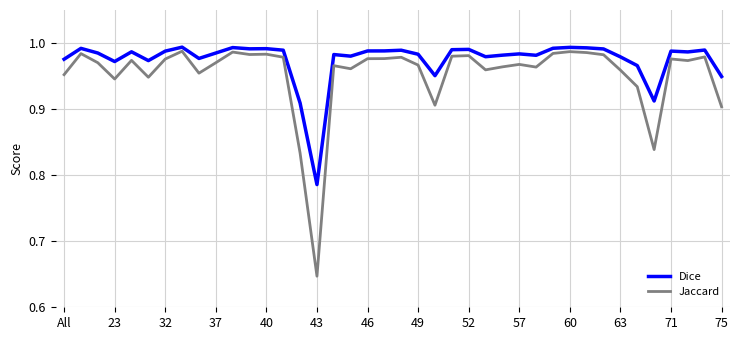

True or false: Jaccard and Dice cross at least once.

False